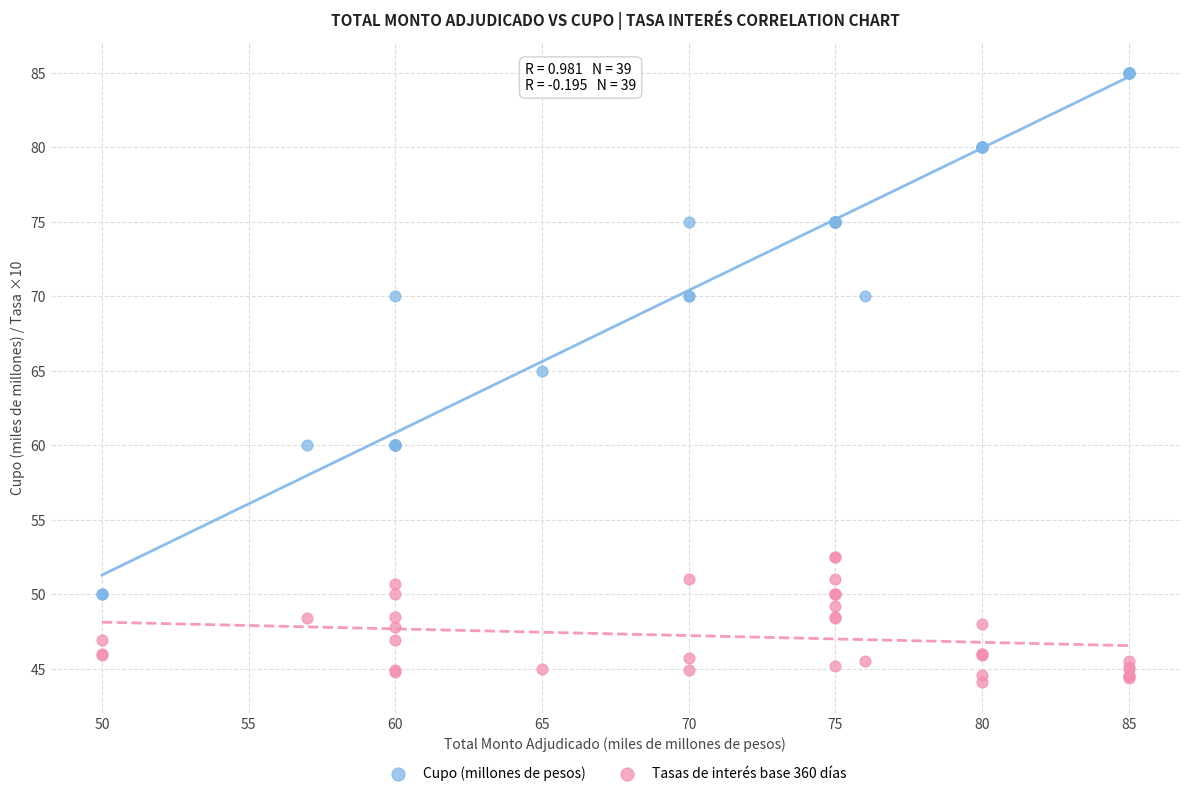

In the Cupo (millones de pesos) series, what Y value is closest to 67?

65.0